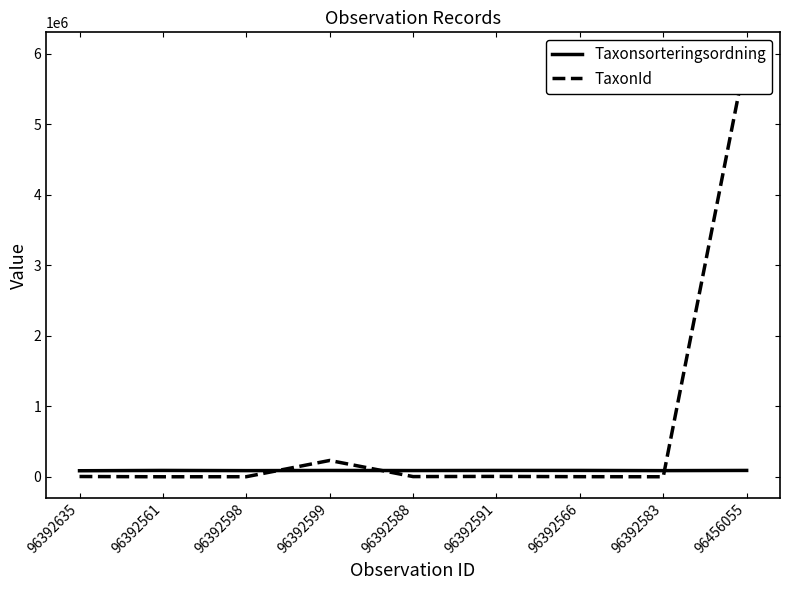

Rank the categories by Taxonsorteringsordning value from lowest to highest.

96392635, 96392583, 96392598, 96392588, 96392599, 96456055, 96392566, 96392561, 96392591